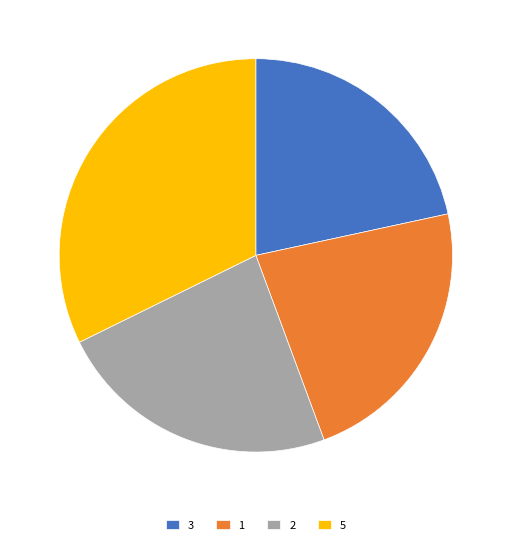

The 5 slice represents 25% of the pie. True or false?

False